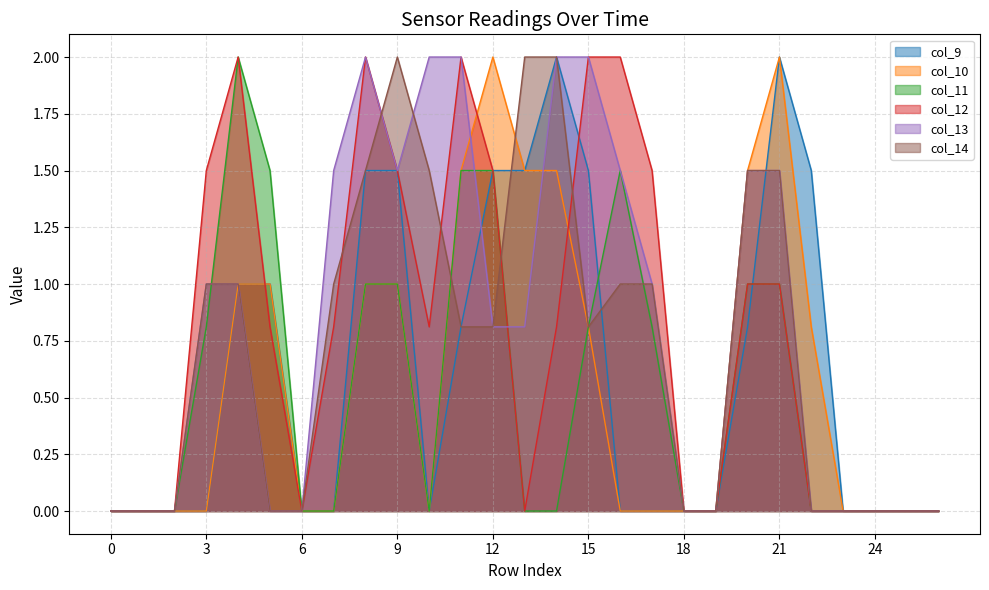

Between which two adjacent categories do col_10 and col_13 first intersect?

11 and 12